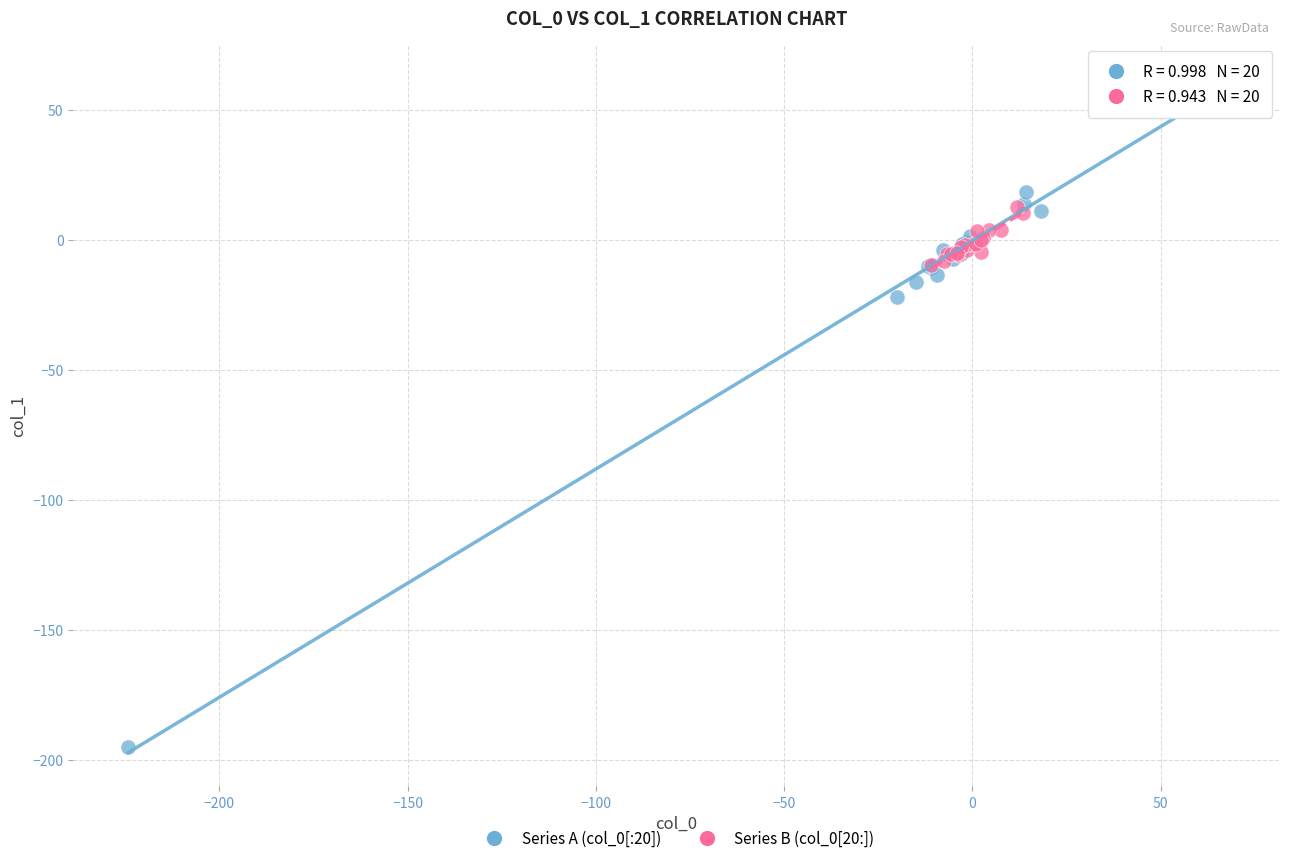

Which series contains the highest Y value?

Series A (col_0[:20])